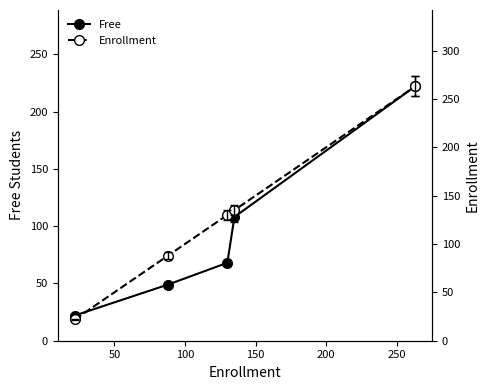

How many data points in Enrollment are less than 130?

2